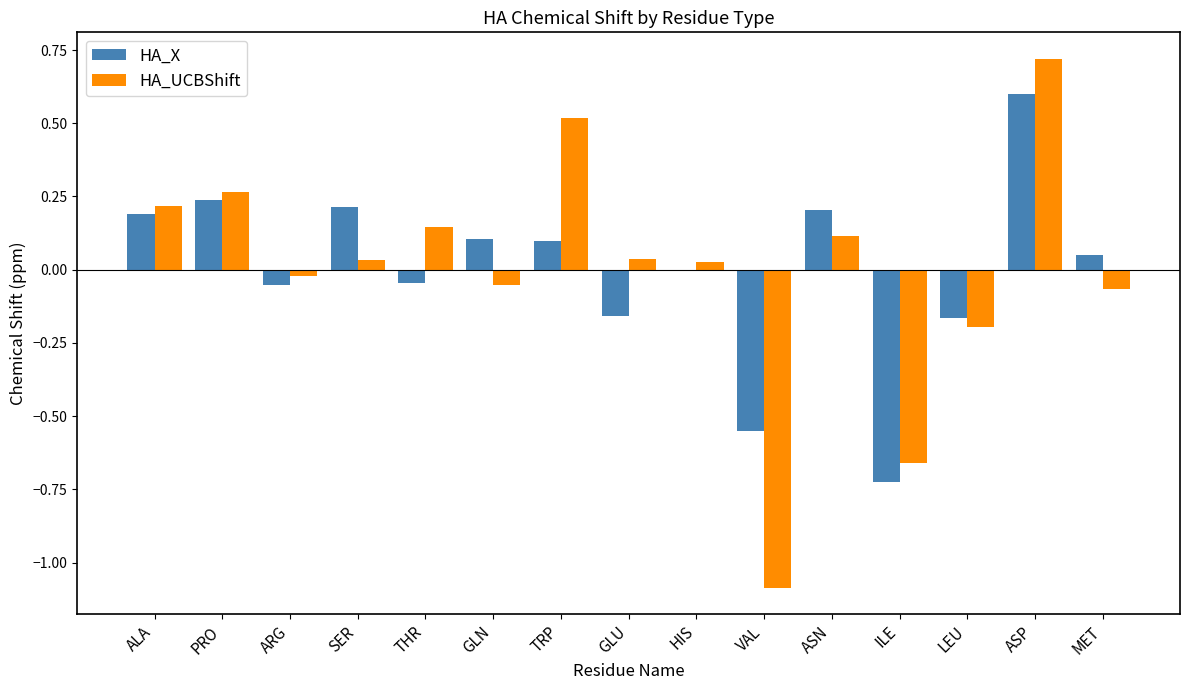

Where is HA_X nearest to the value 0?

HIS